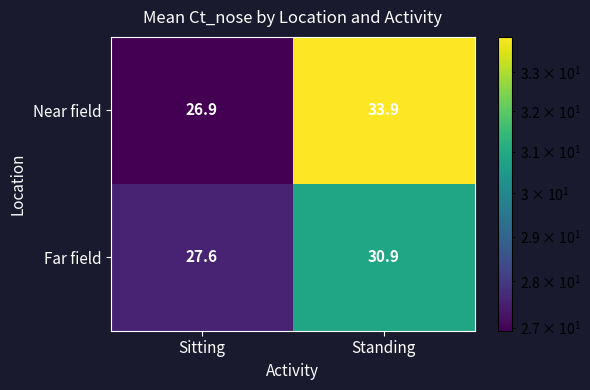

At which label does Near field first exceed 33?

Standing